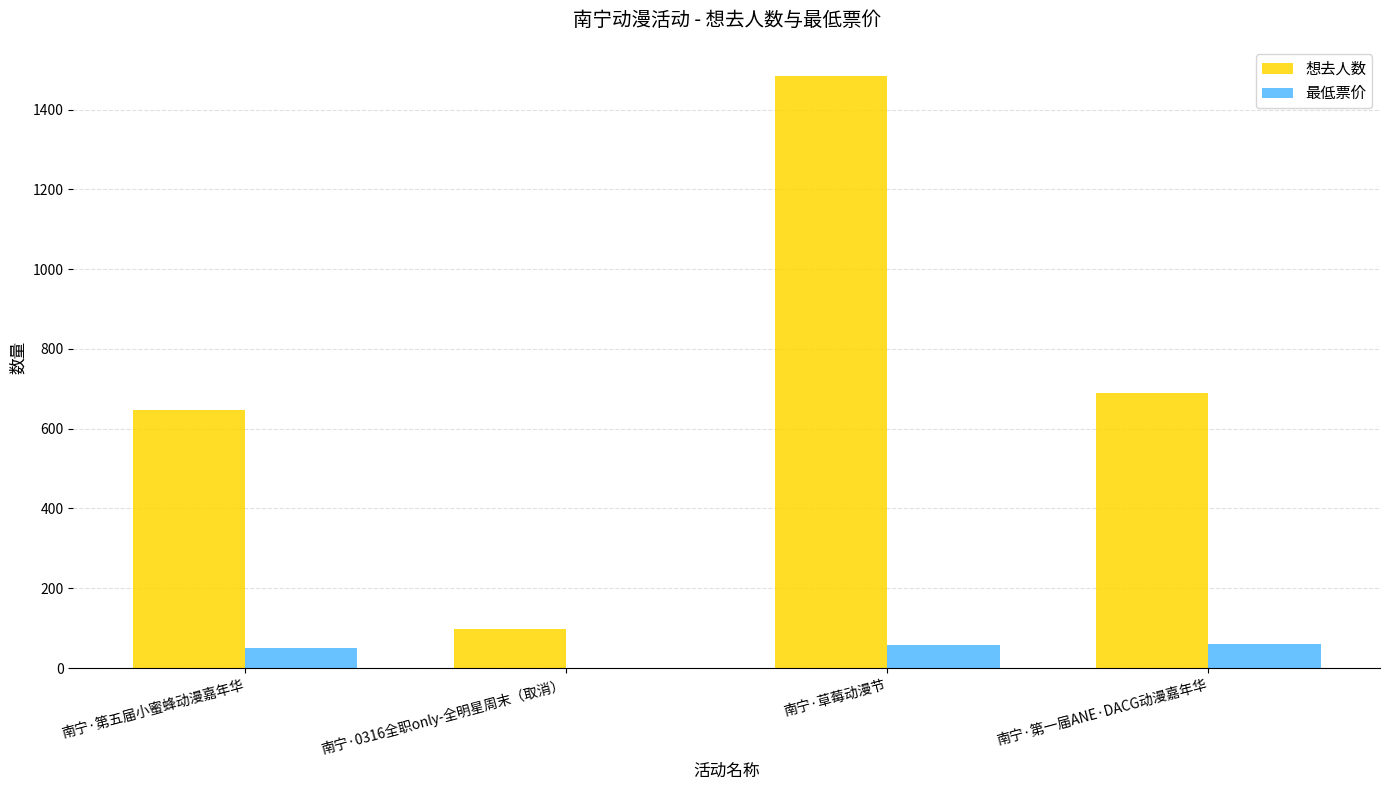

At which category is the sum across all series the highest?

南宁·草莓动漫节